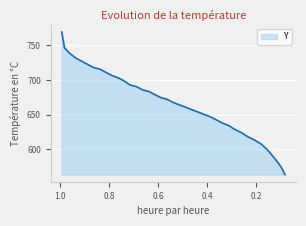

What is the label of the 38th point from the left?

0.0964